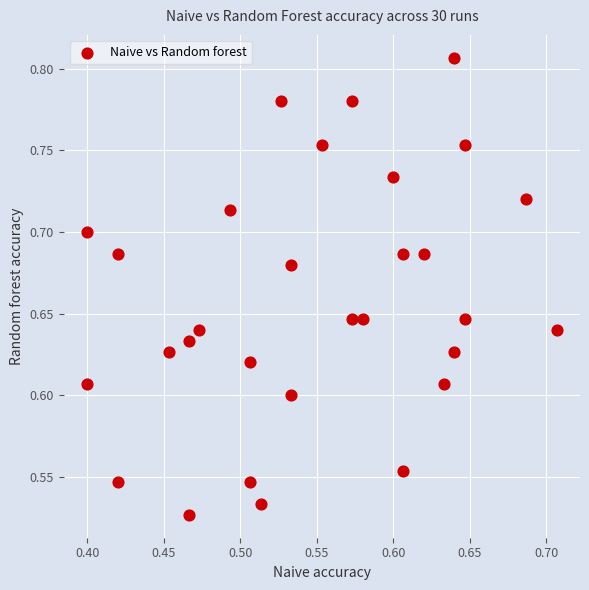

What is the range of X values (max minus min)?

0.3